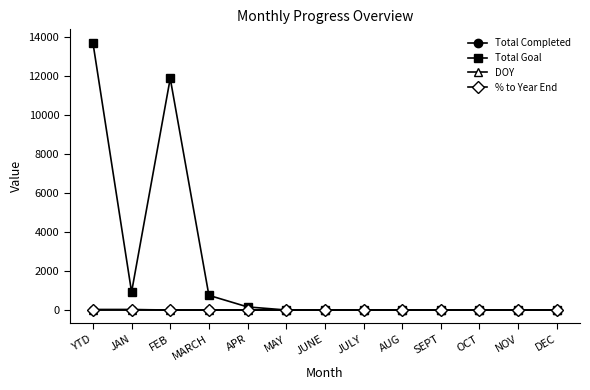

What is the label of the 2nd point from the right?

NOV